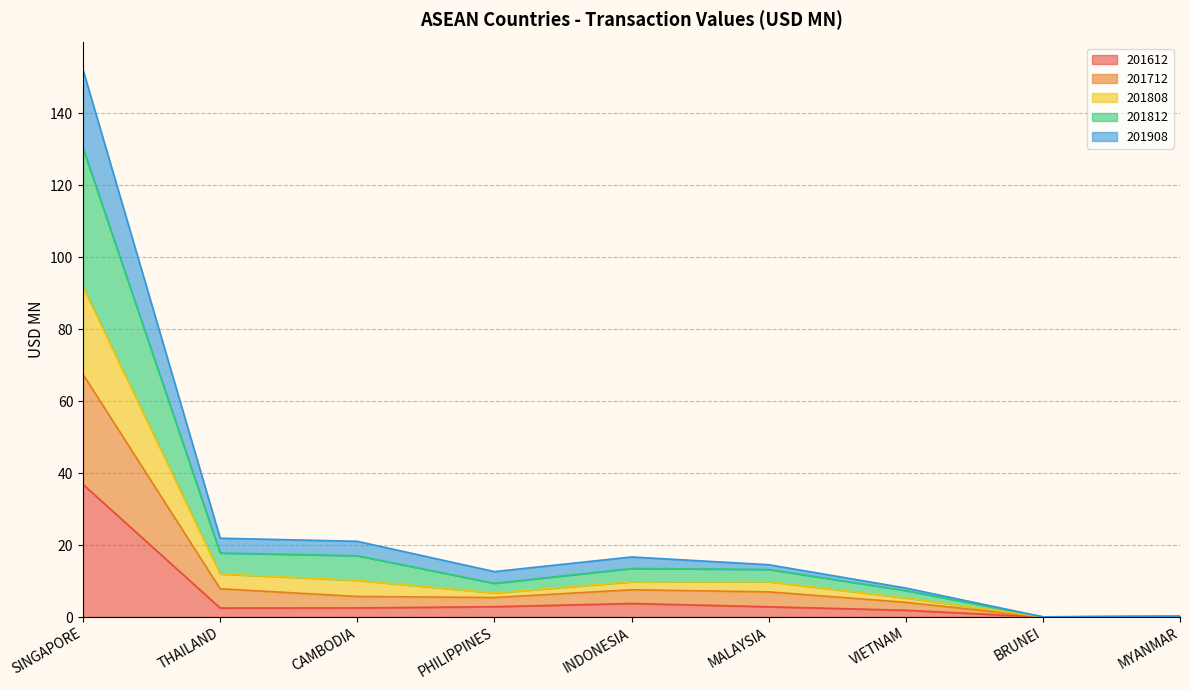

True or false: 201908 and 201812 intersect in this chart.

False